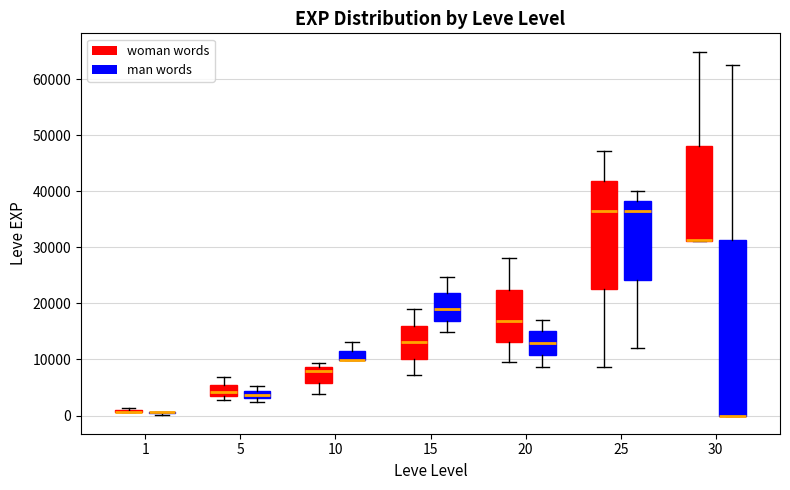

Which box is the tallest, from its lower edge to its upper edge?

30 (man words)